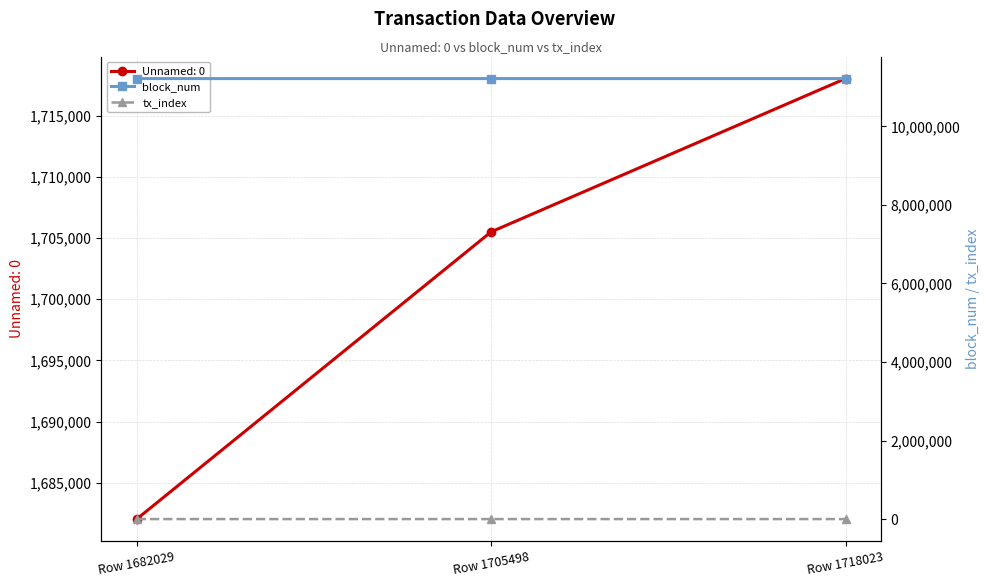

The Unnamed: 0 series shows 1718023 at Row 1718023. True or false?

True